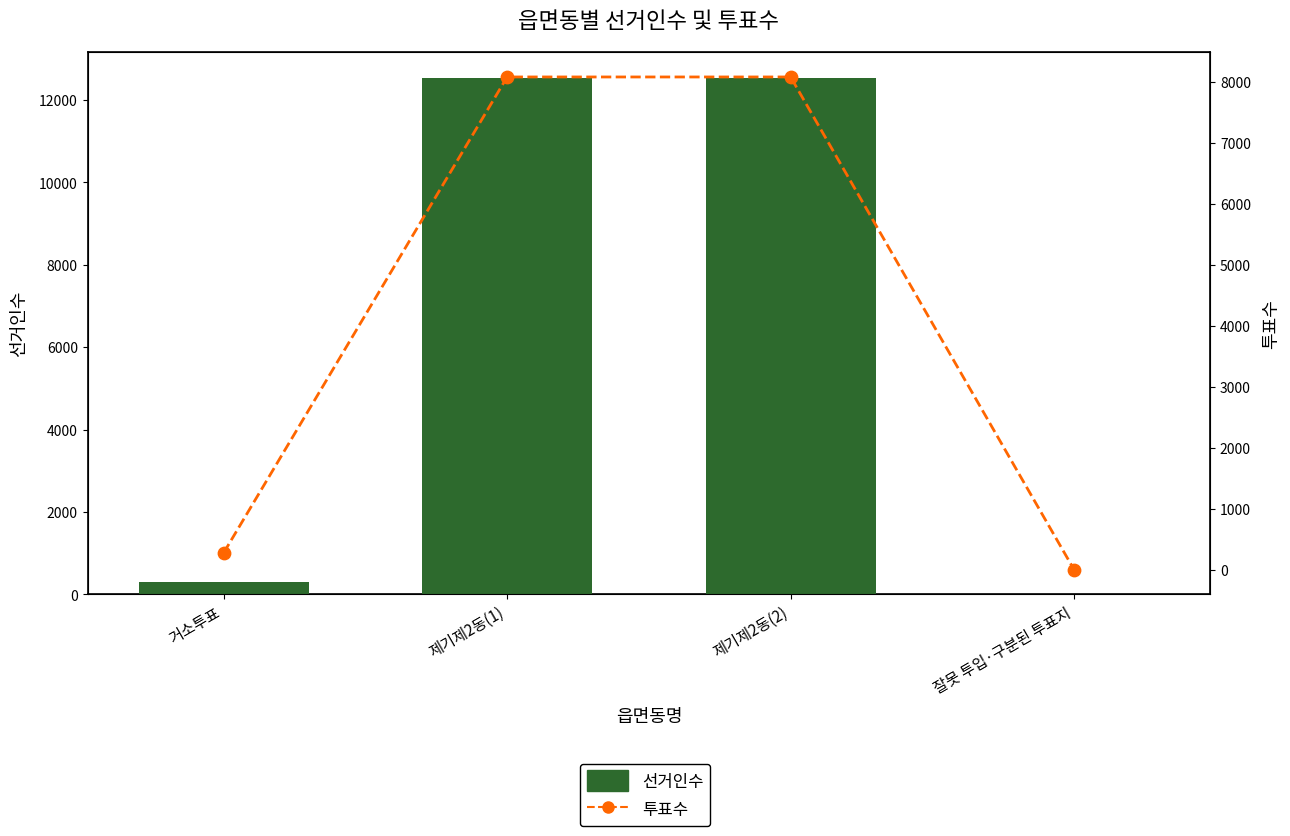

Which series reaches the minimum Y coordinate?

선거인수